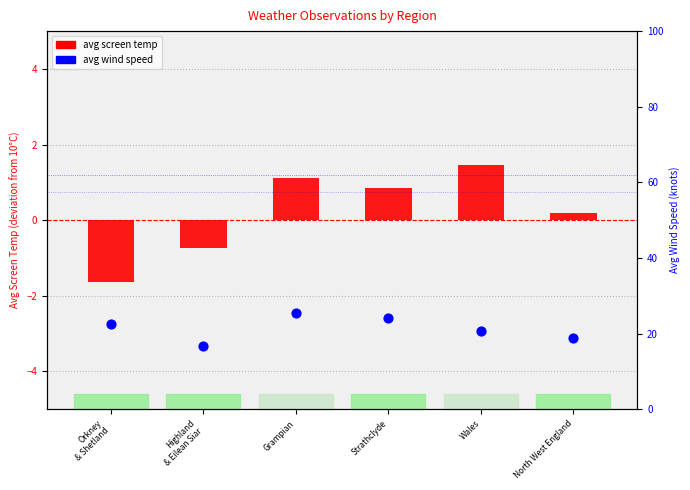

Is the value of avg_screen_temp at Highland
& Eilean Siar greater than the value of avg_wind_speed at Orkney
& Shetland?

No